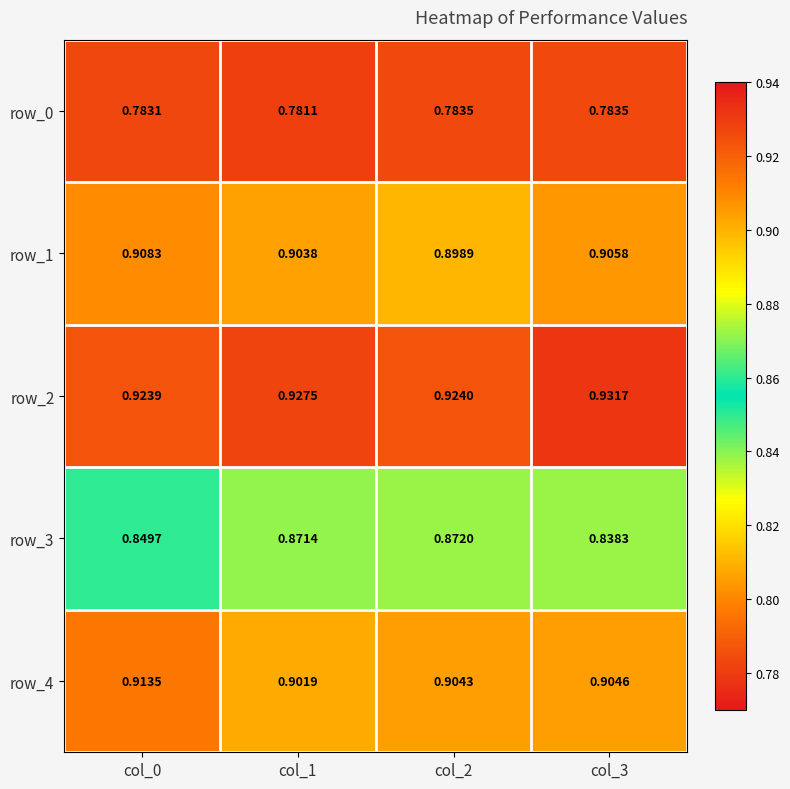

At how many categories does at least one series exceed 0?

4